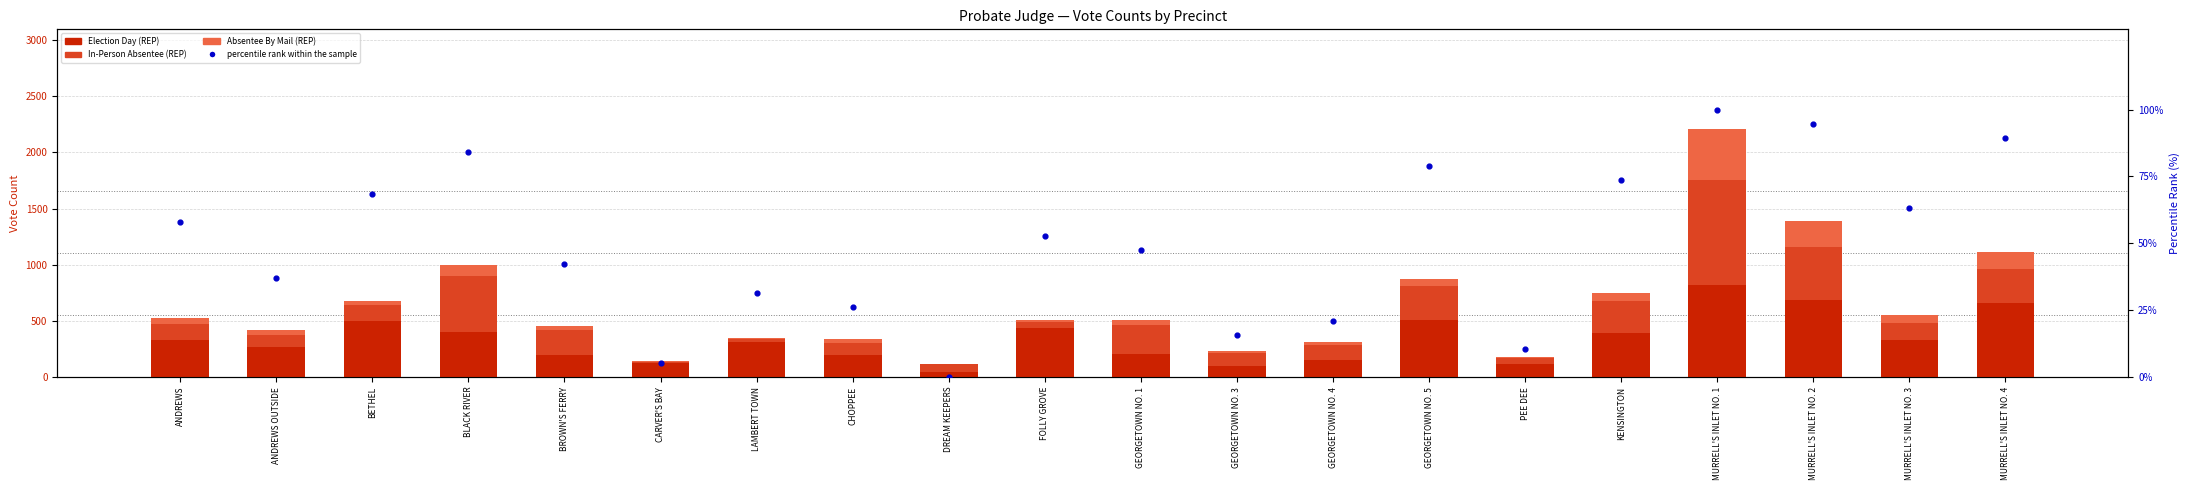

Which series has the largest total across all categories?

Election Day